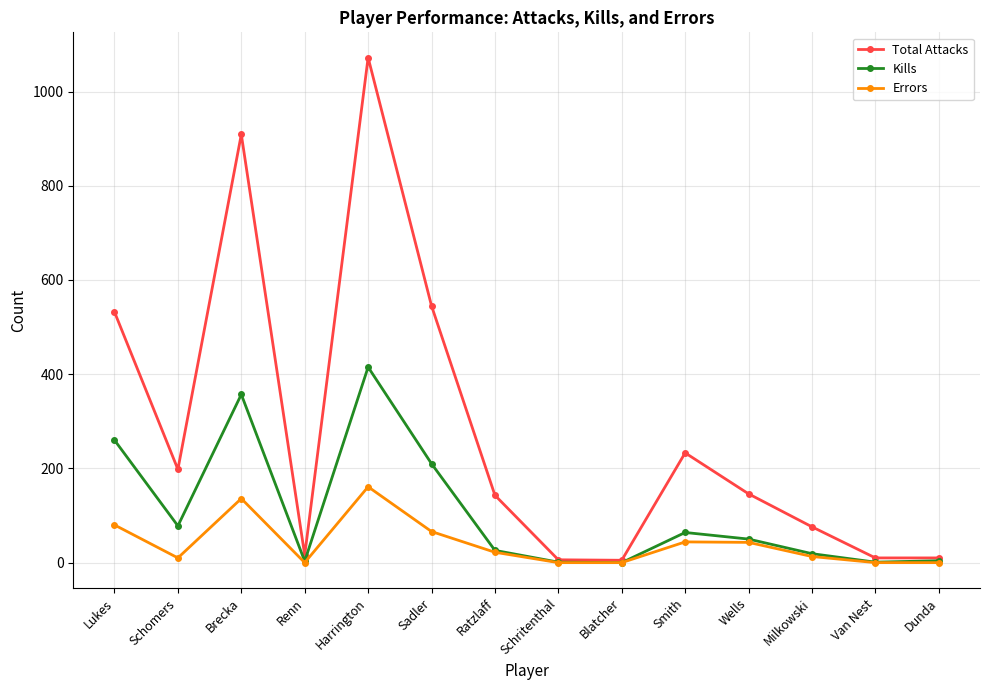

What is the label of the 3rd point from the right?

Milkowski